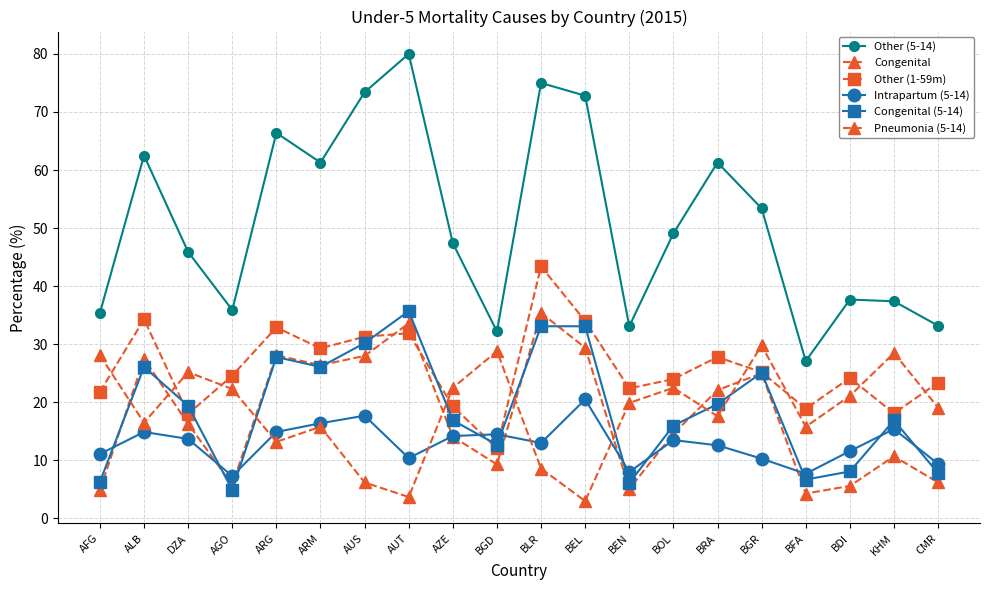

Does the chart have visible grid lines?

Yes